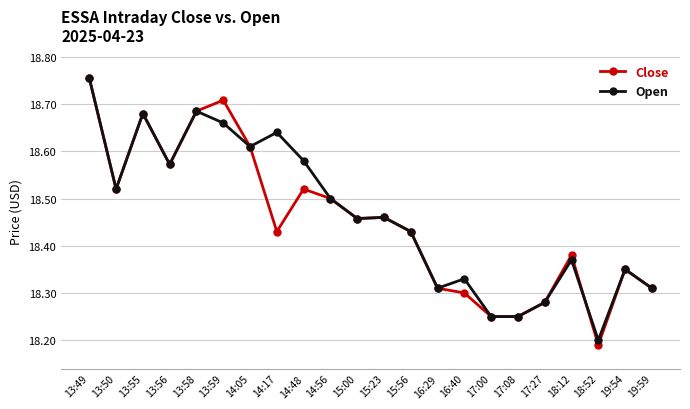

The Close series shows 31.4 at 16:40. True or false?

False